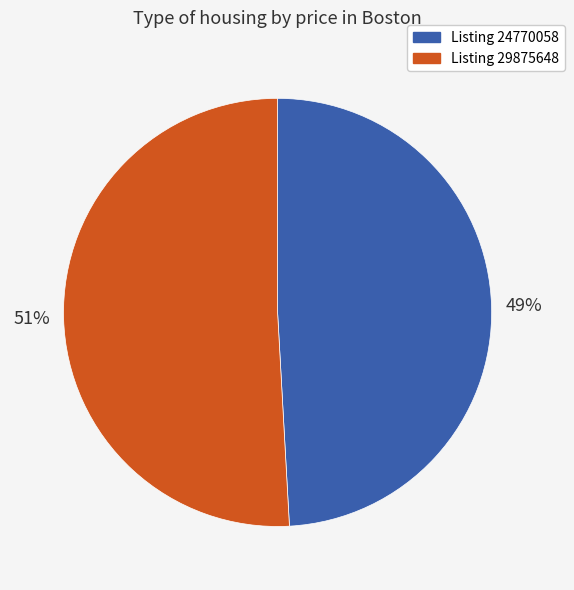

Is the sum of Listing 24770058 and Listing 29875648 greater than half?

Yes